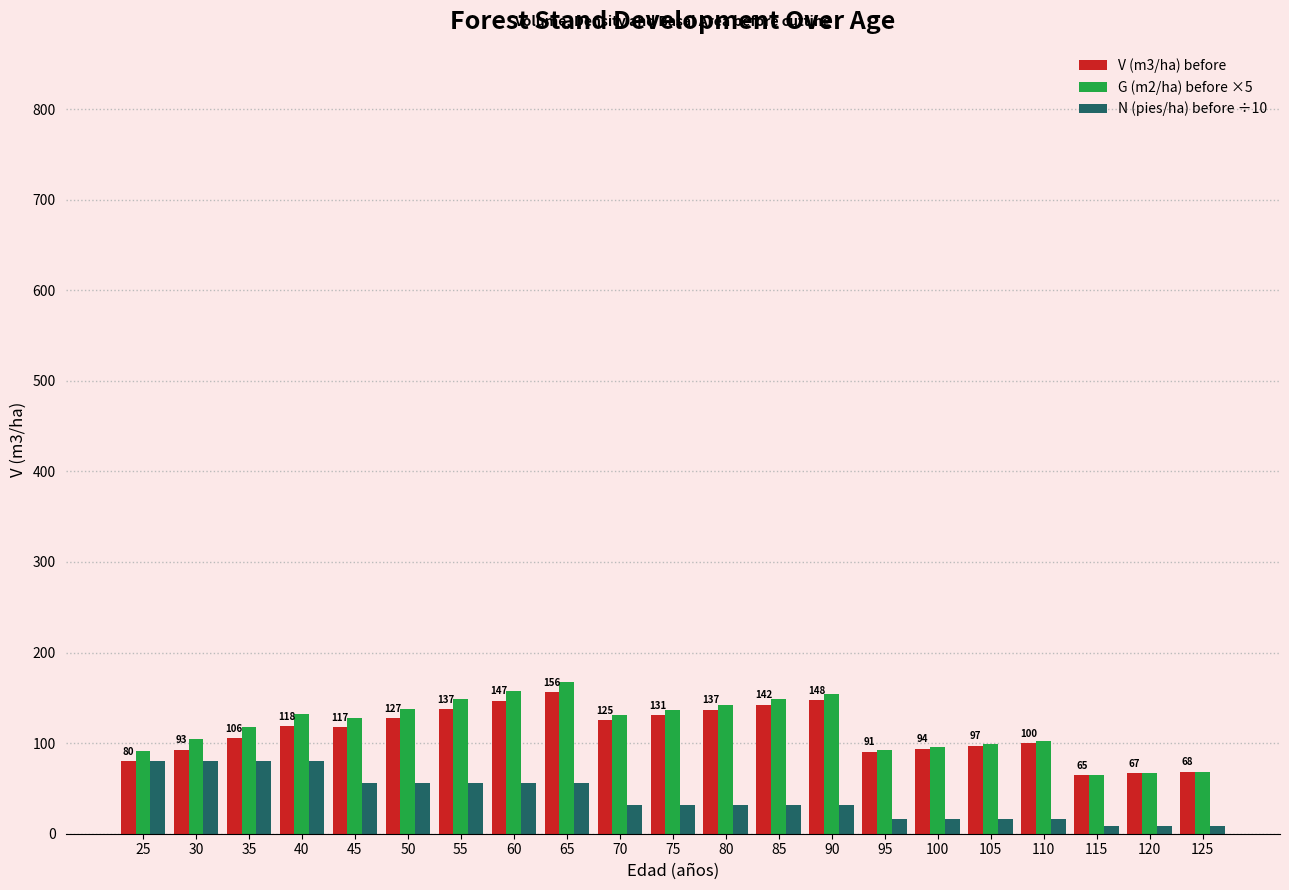

What is the highest value of the V (m3/ha) before series?

155.9